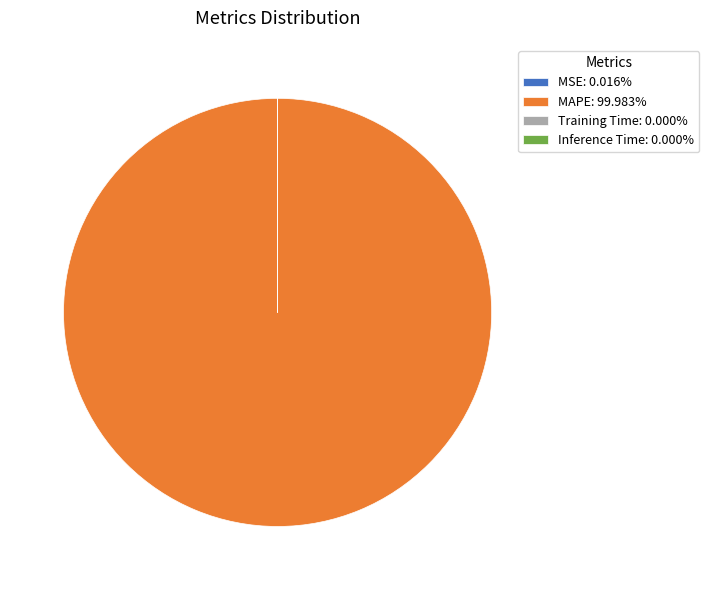

Is there a majority slice in this chart?

Yes